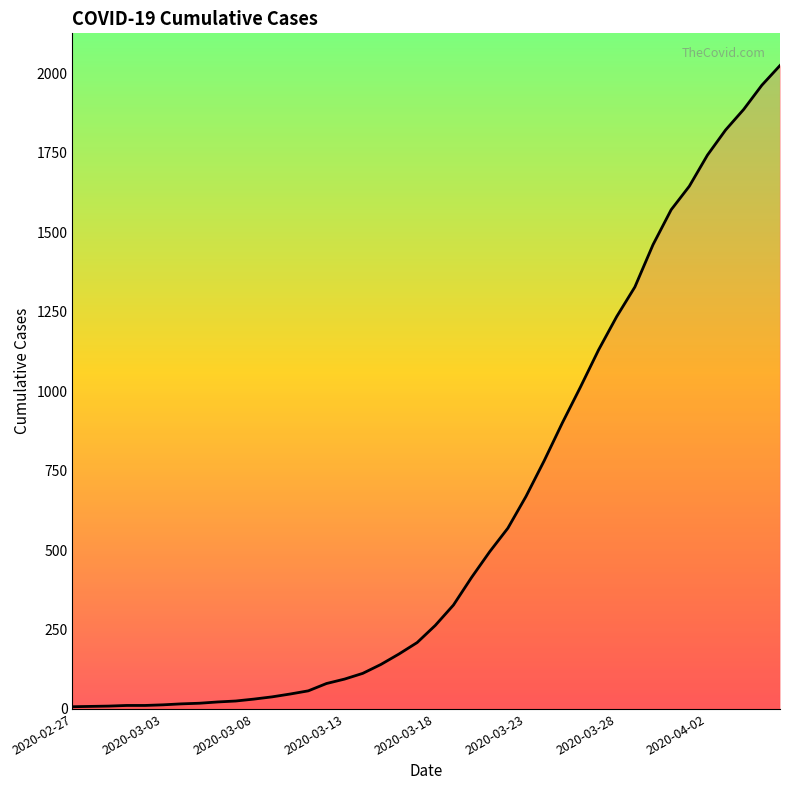

What is the difference between the maximum and minimum values?

2018